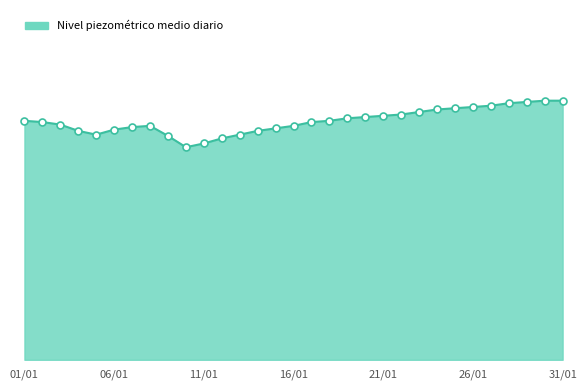

Does the chart display data point markers on the line(s)?

No